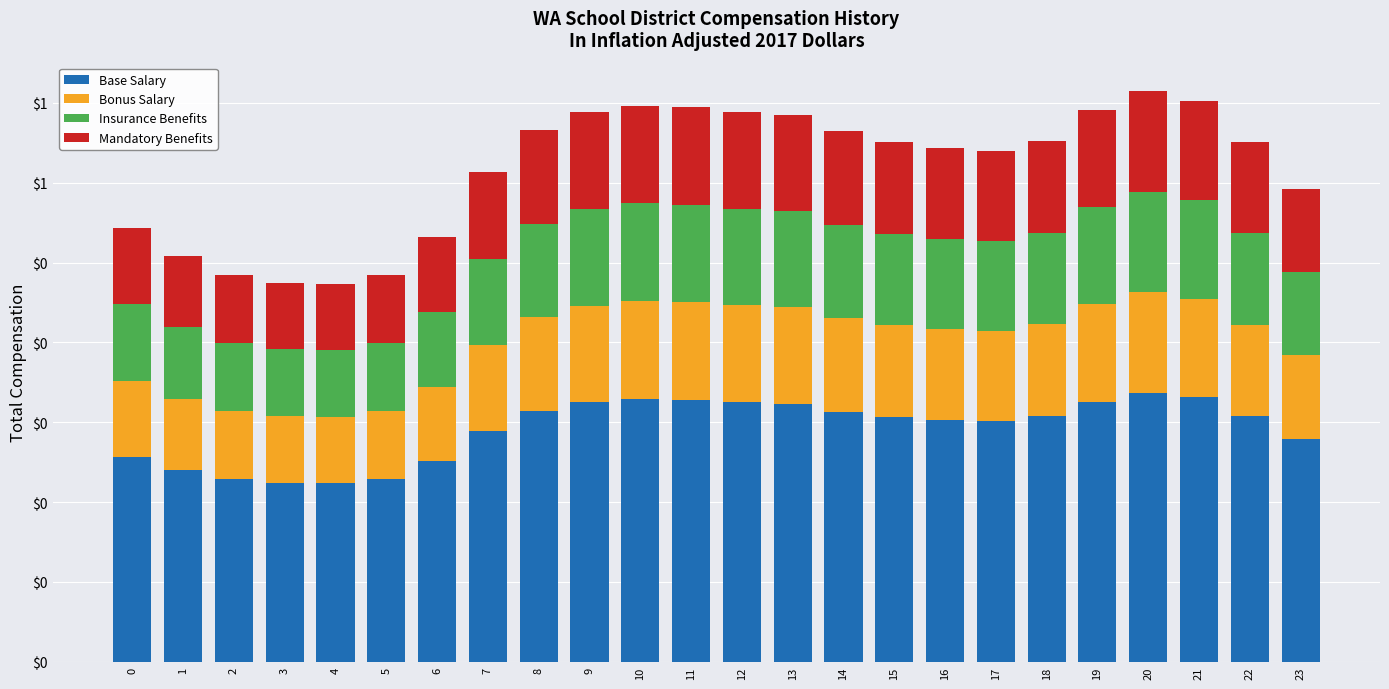

Between 1 and 21, which series saw the biggest shift?

Base Salary